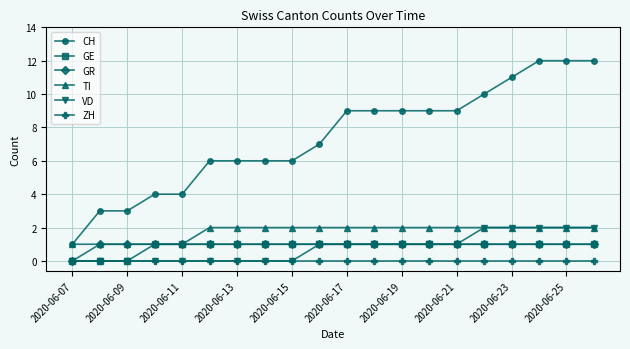

Which series has the widest spread of values?

CH